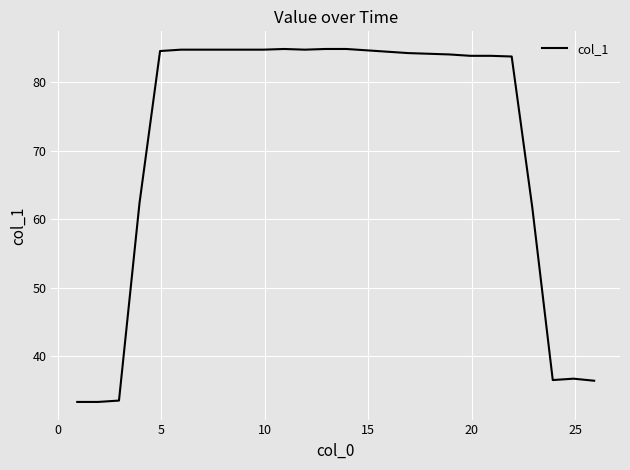

What is the difference between the maximum and minimum values?

51.6